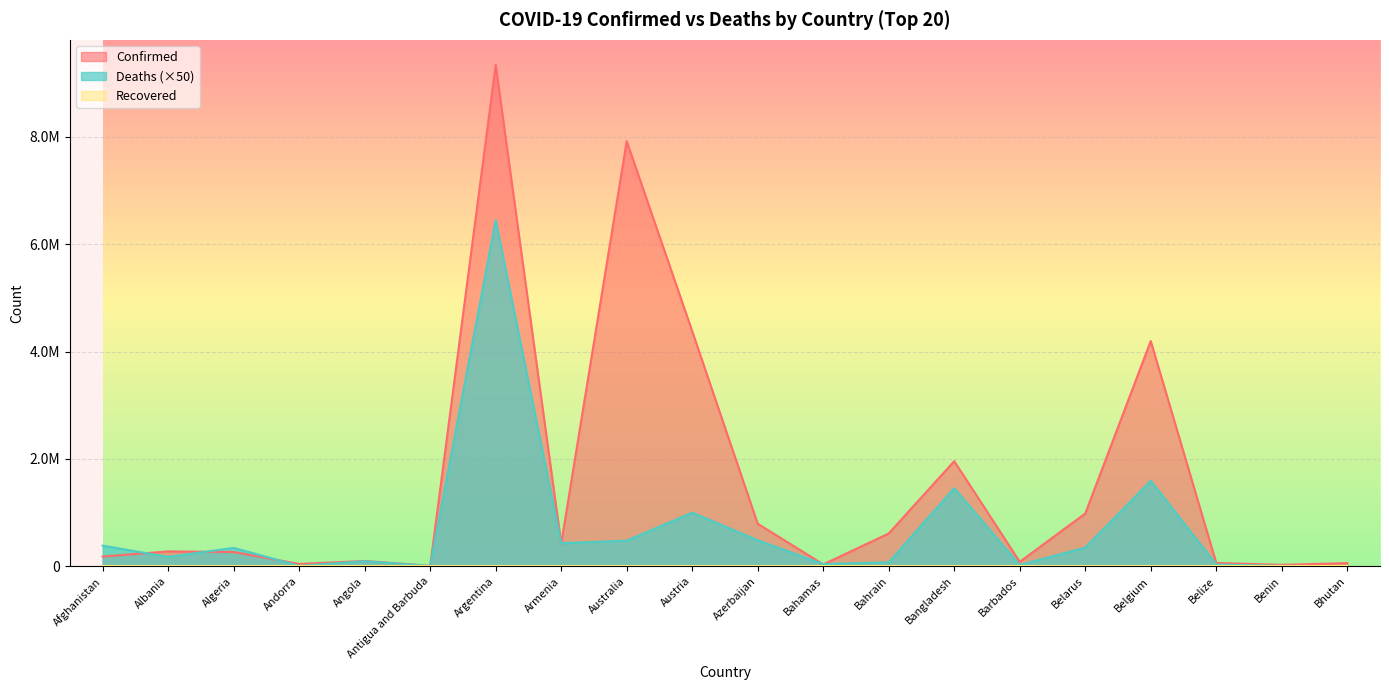

Reading left to right, extract all data points from this chart.

Confirmed: Afghanistan=181987	Albania=277940	Algeria=266006	Andorra=43774	Angola=99761	Antigua and Barbuda=8590	Argentina=9341492	Armenia=423104	Australia=7919844	Austria=4379778	Azerbaijan=793063	Bahamas=35703	Bahrain=611632	Bangladesh=1959209	Barbados=83242	Belarus=982867	Belgium=4197345	Belize=62667	Benin=27122	Bhutan=59674
Deaths: Afghanistan=385750	Albania=174850	Algeria=343750	Andorra=7650	Angola=95000	Antigua and Barbuda=7050	Argentina=6450800	Armenia=431450	Australia=477900	Austria=1000500	Azerbaijan=485800	Bahamas=40800	Bahrain=74600	Bangladesh=1456700	Barbados=23600	Belarus=348900	Belgium=1593400	Belize=33950	Benin=8150	Bhutan=1050